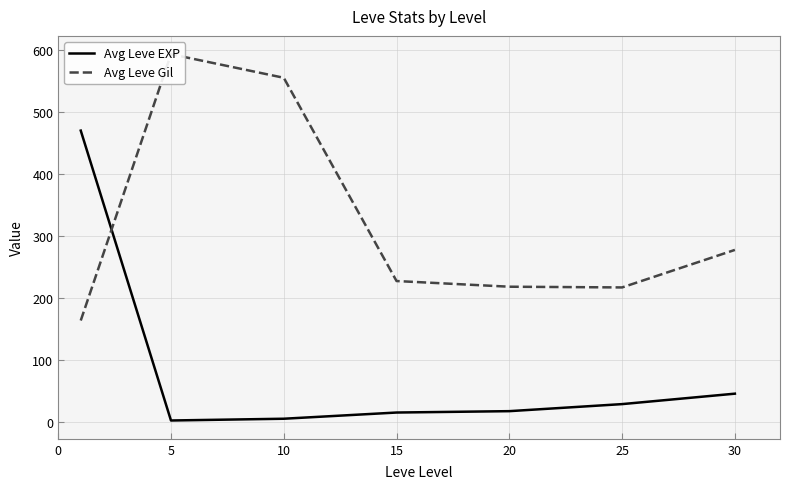

What is the maximum value shown in the chart?

592.8